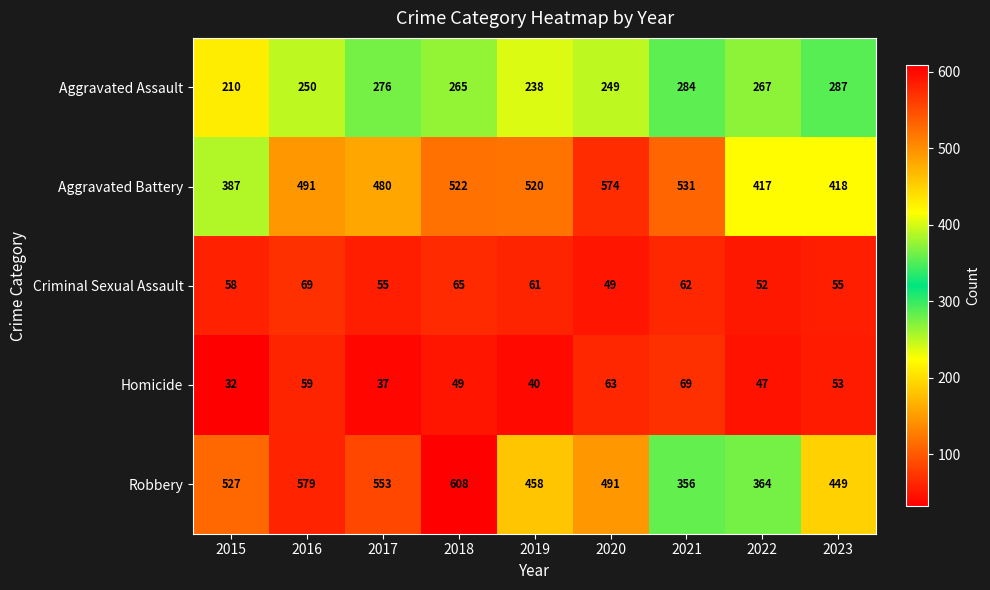

What is the difference between the Criminal Sexual Assault values at 2021 and 2018?

3